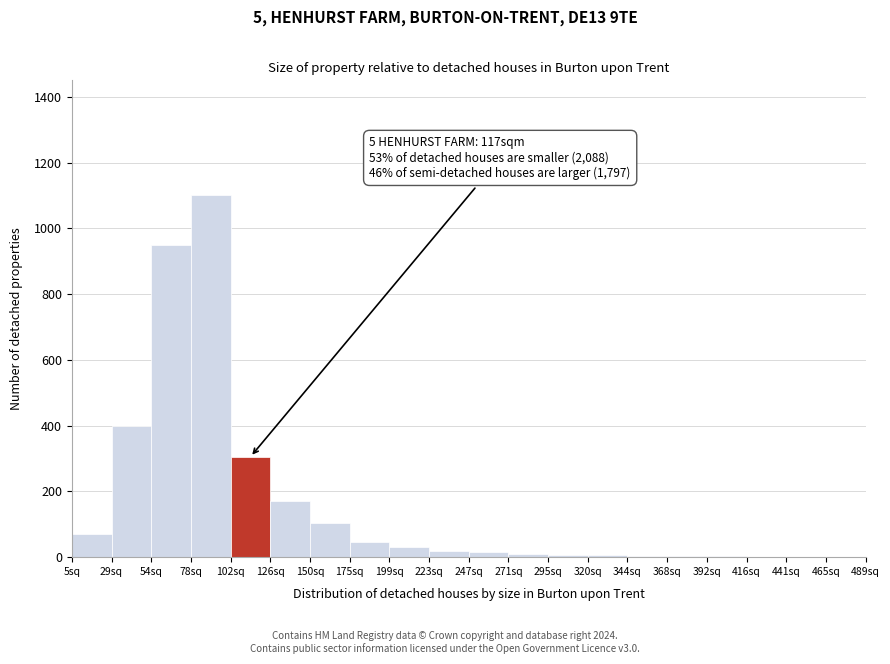

The chart shows a value of 45 at 175sq. True or false?

True